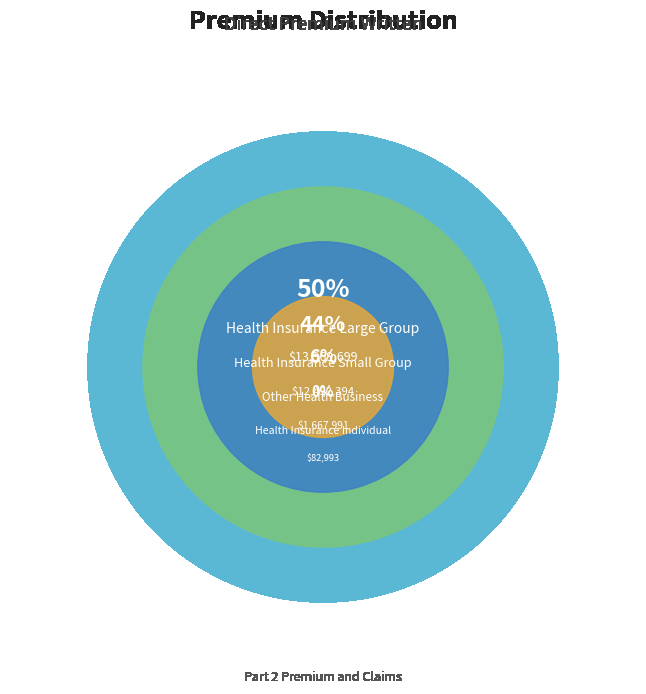

Rank the categories by value from highest to lowest.

Health Insurance Large Group, Health Insurance Small Group, Other Health Business, Health Insurance Individual